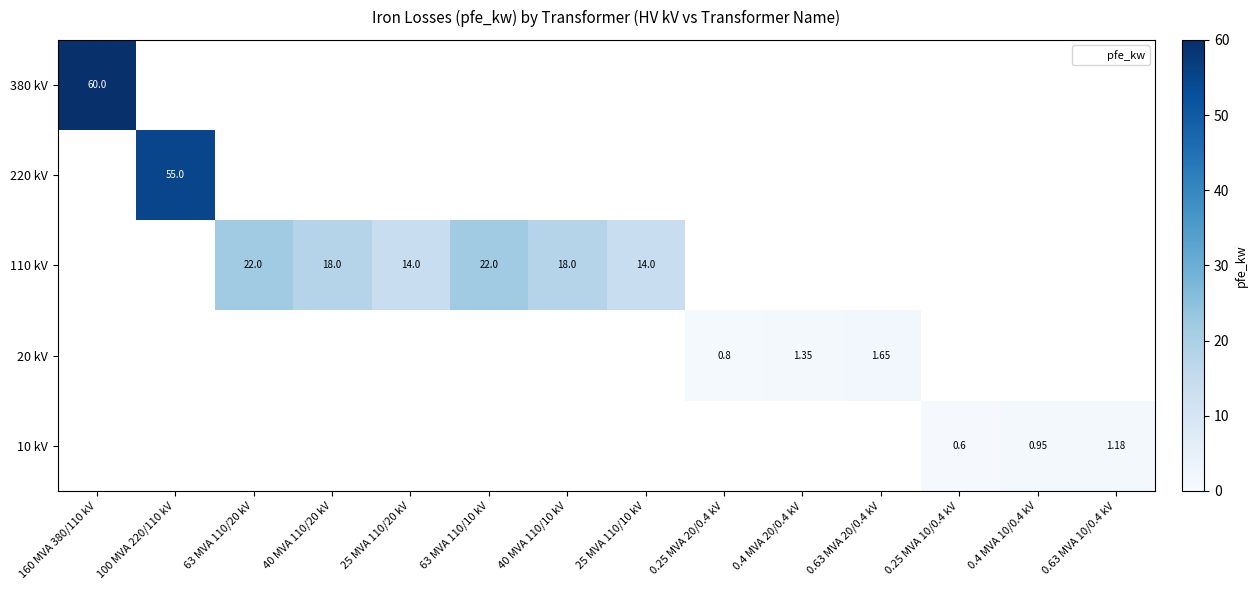

What is the minimum value shown in the chart?

0.6